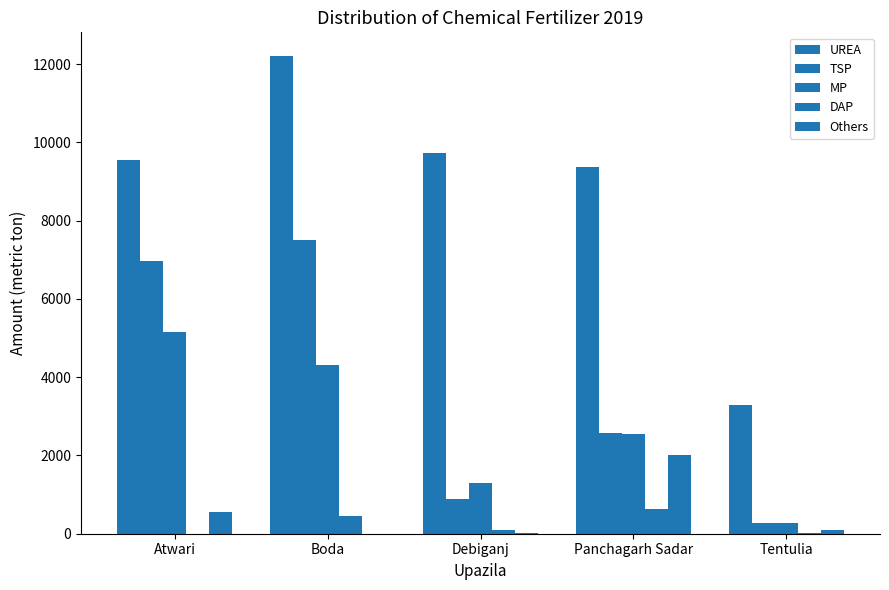

Are the bars grouped side by side (vs. stacked)?

Yes